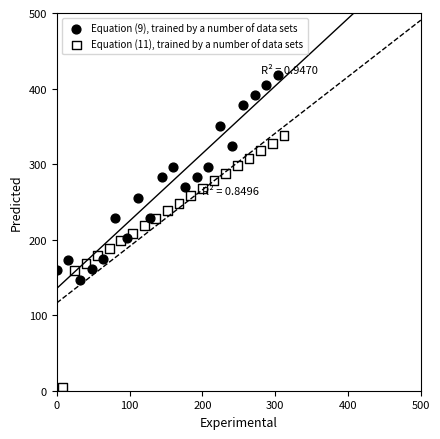

Which series has the largest Y range (max minus min)?

Equation (11), trained by a number of data sets